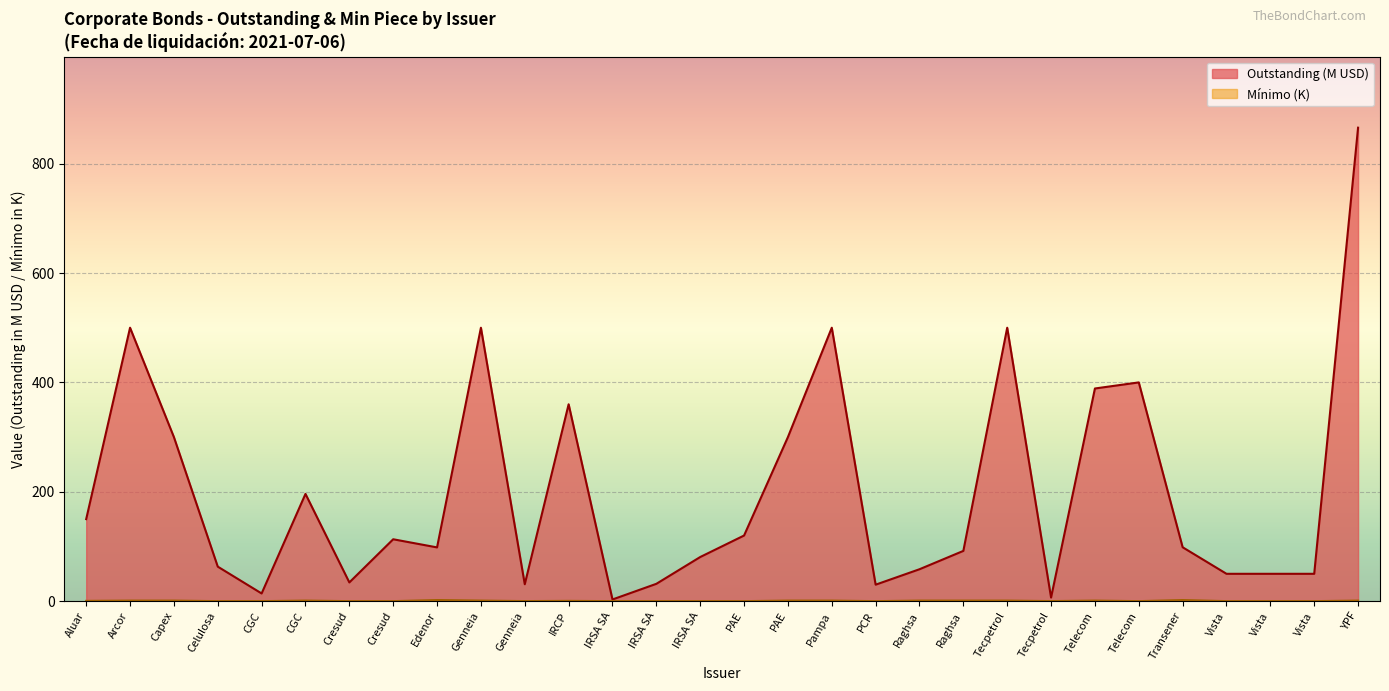

At which category is the sum across all series the highest?

YPF